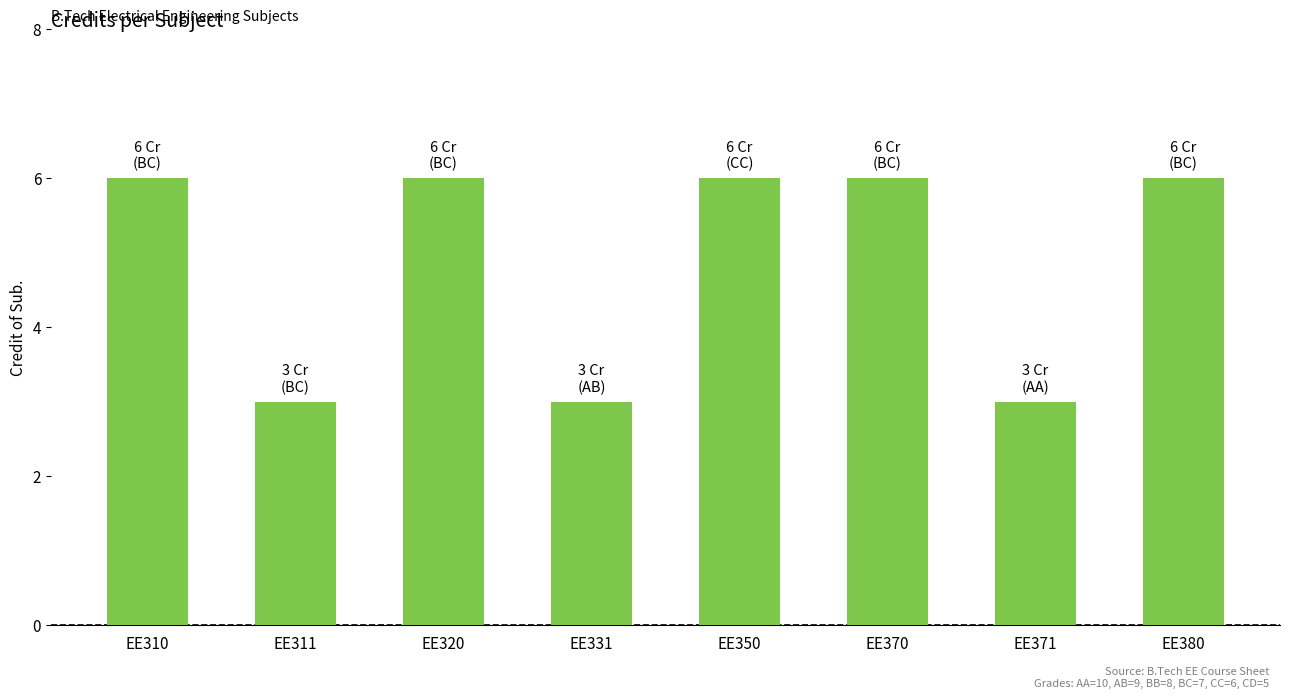

Does the chart contain stacked bars?

No